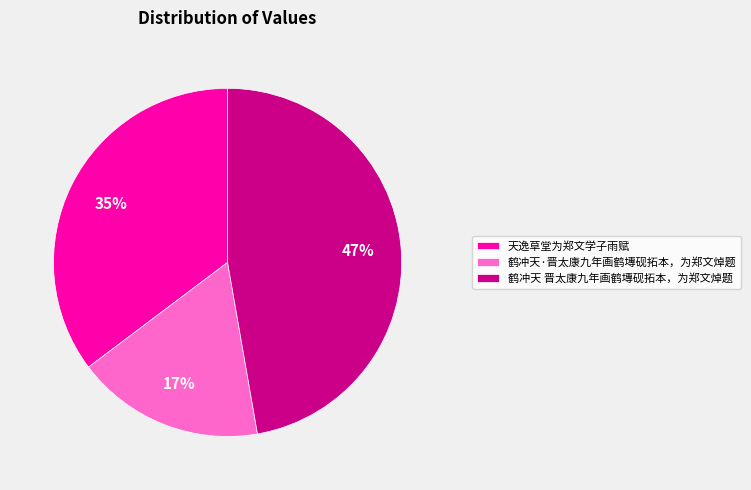

Do 鹤冲天·晋太康九年画鹤塼砚拓本，为郑文焯题 and 天逸草堂为郑文学子雨赋 together represent more than half of the pie?

Yes